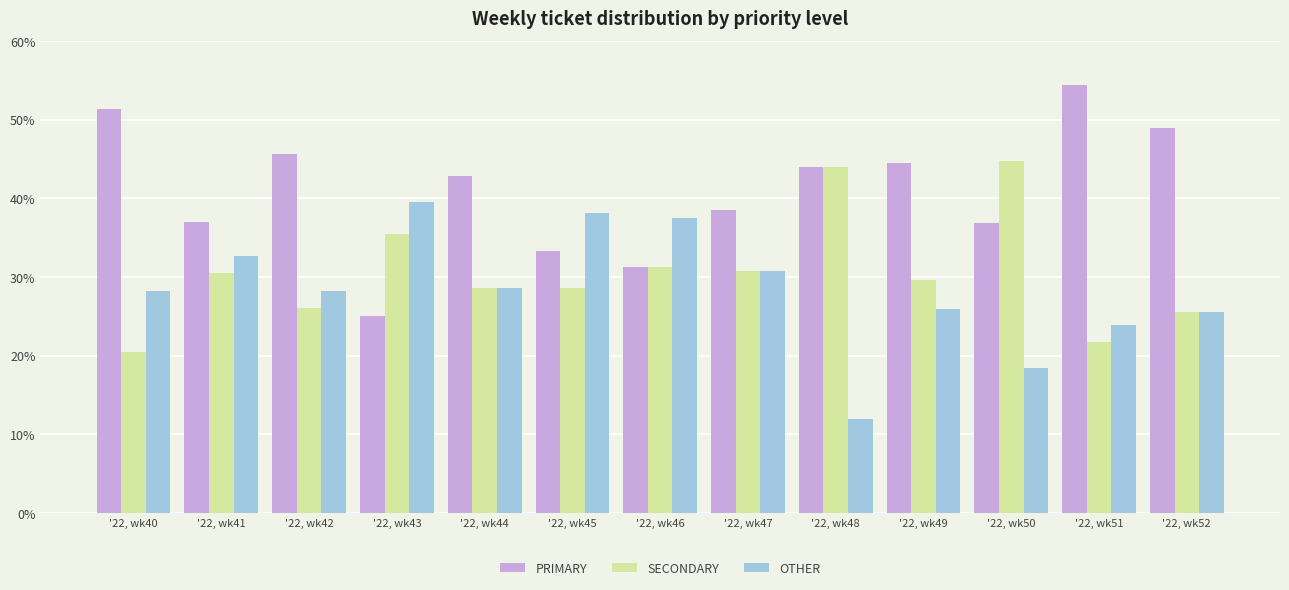

What is the spread (max minus min) of values at '22, wk43?

14.6